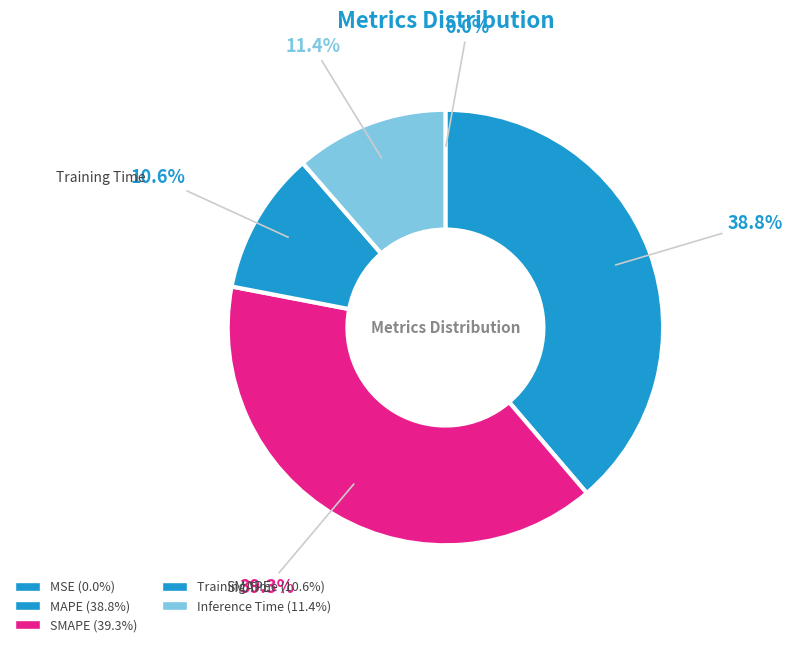

Which has a higher value, SMAPE or Inference Time?

SMAPE